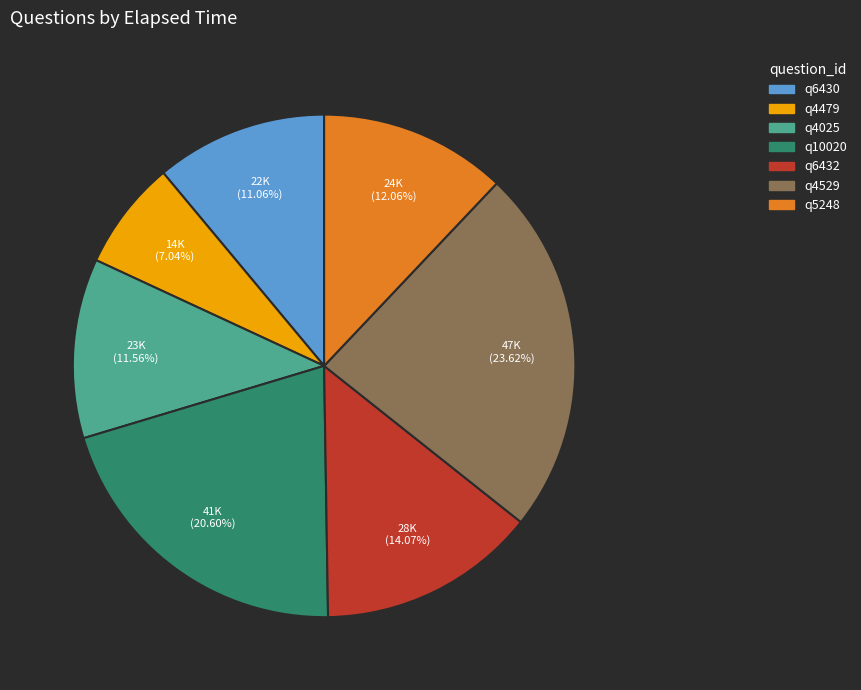

To the nearest percent, what is the average slice percentage?

14%